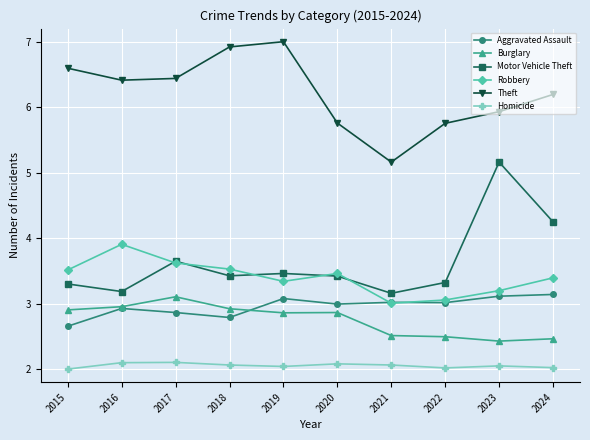

Count the number of categories in the chart.

10